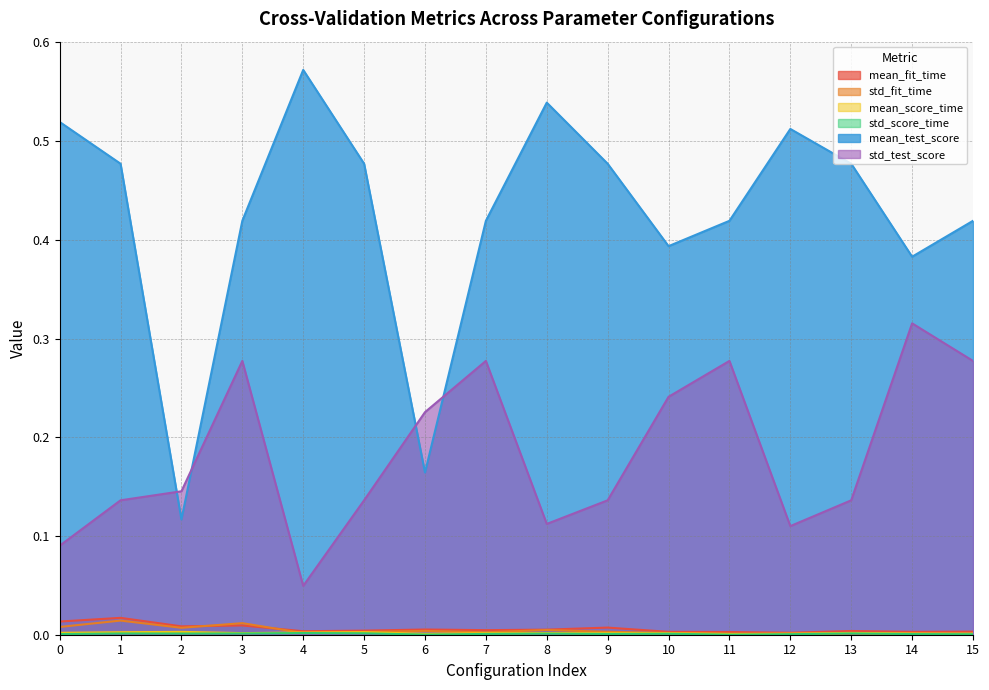

Between 2 and 11, which series saw the biggest shift?

mean_test_score